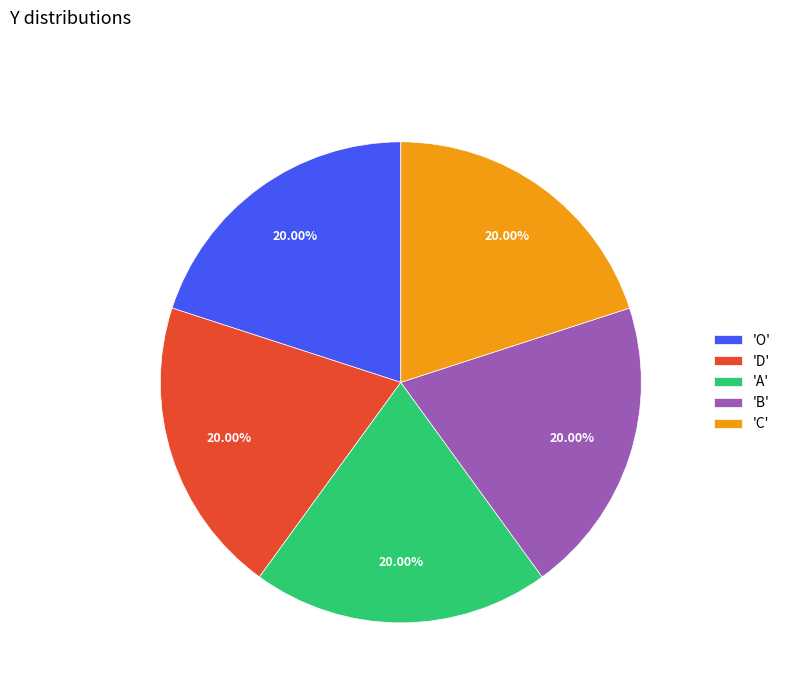

Approximately how many times larger is the value at 'O' compared to 'B'?

1.0